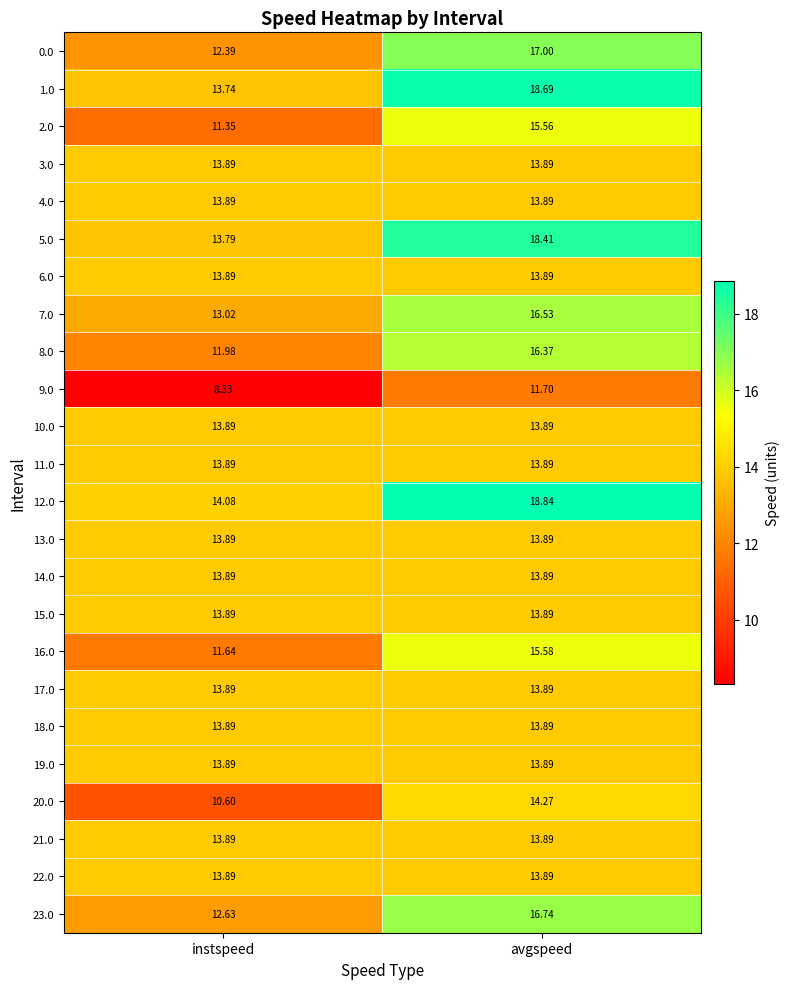

Where does the 2.0 series first go above 15?

avgspeed